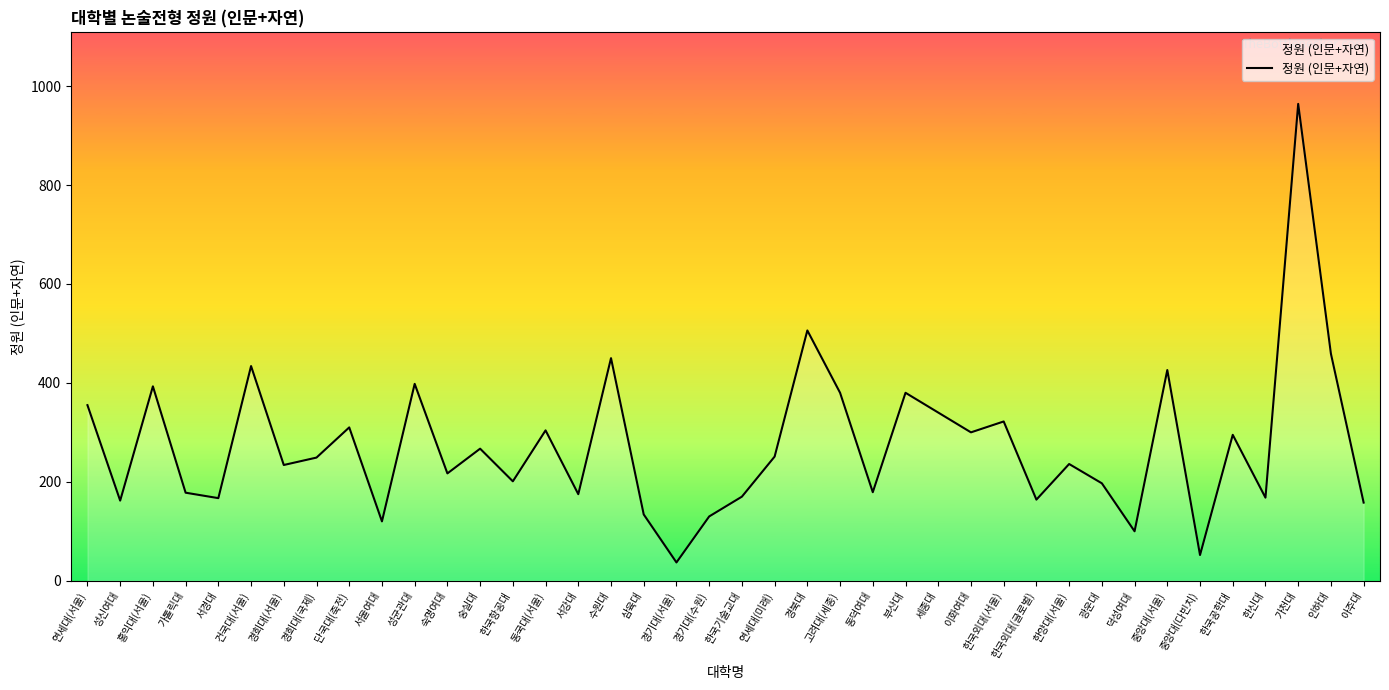

At which label is the value closest to 500?

경북대